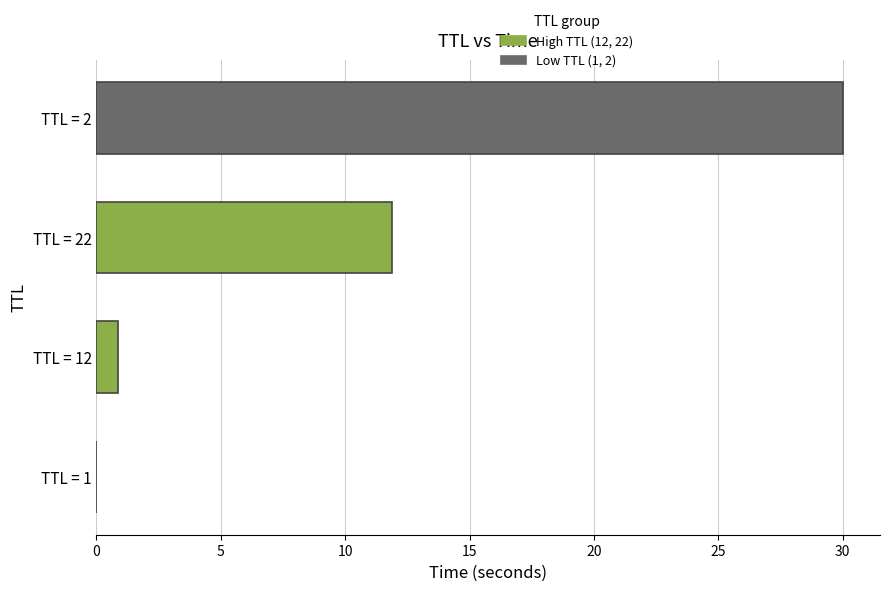

What is the maximum value shown in the chart?

30.0